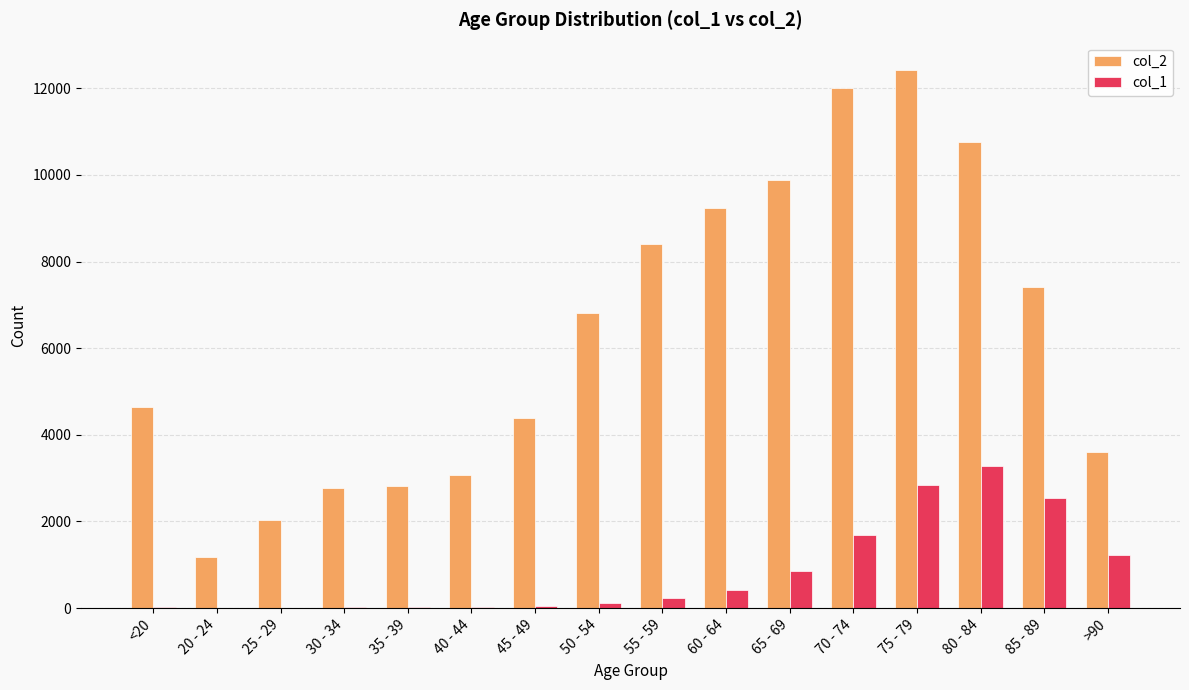

What is the greatest value displayed?

12434